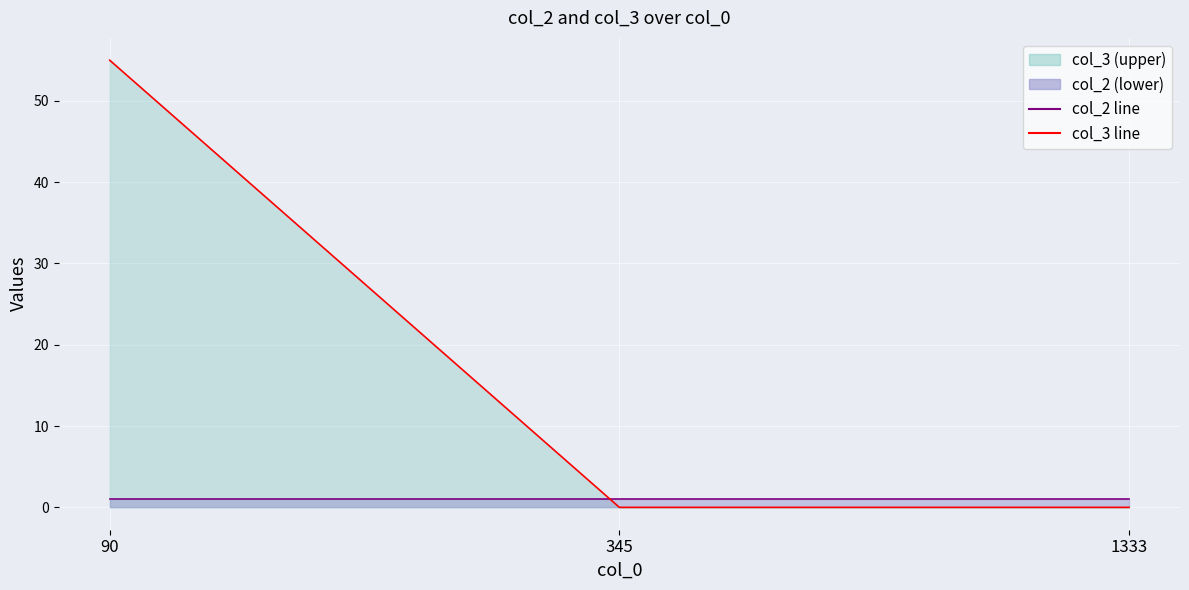

How many lines are shown in the chart?

2